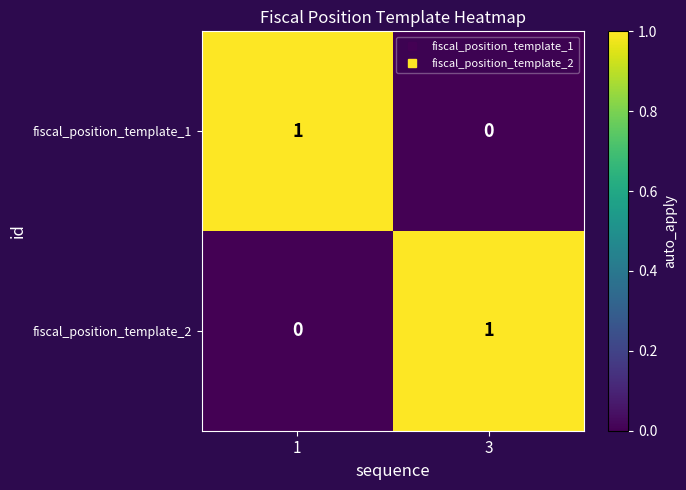

Is it true that fiscal_position_template_1 equals 1 at 1?

True